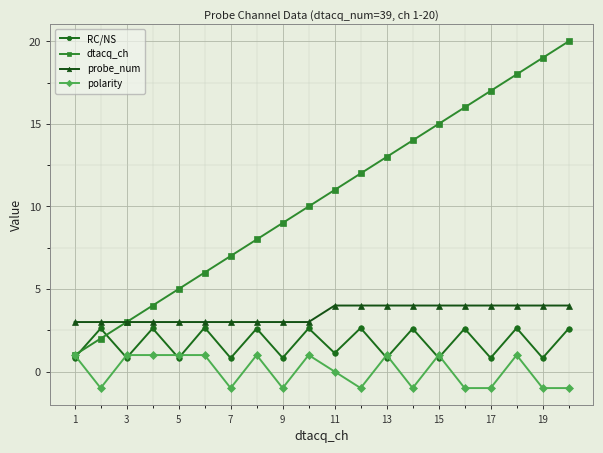

What is the highest value of the RC/NS series?

2.7